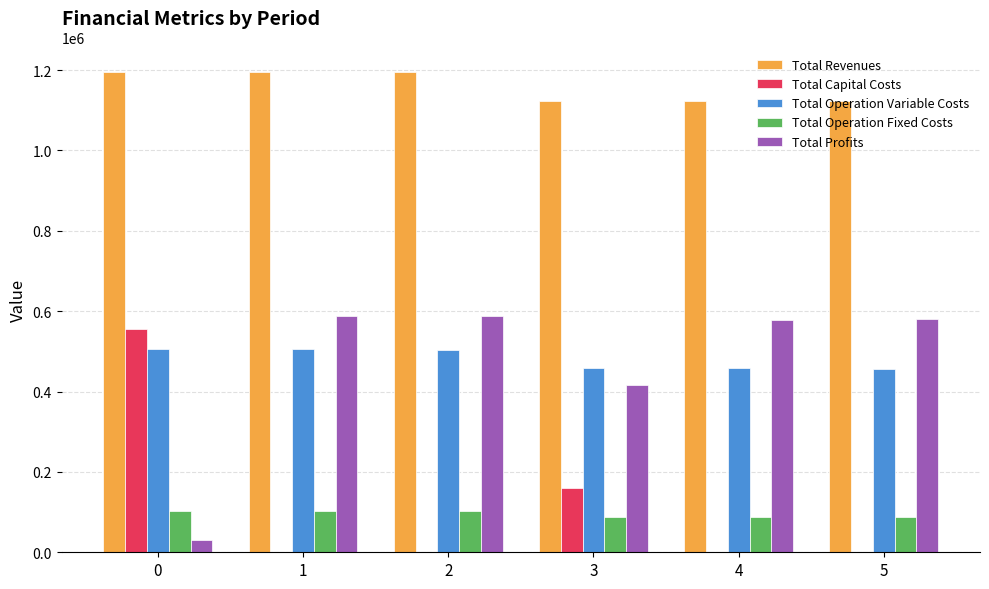

How many distinct data groups are displayed?

5